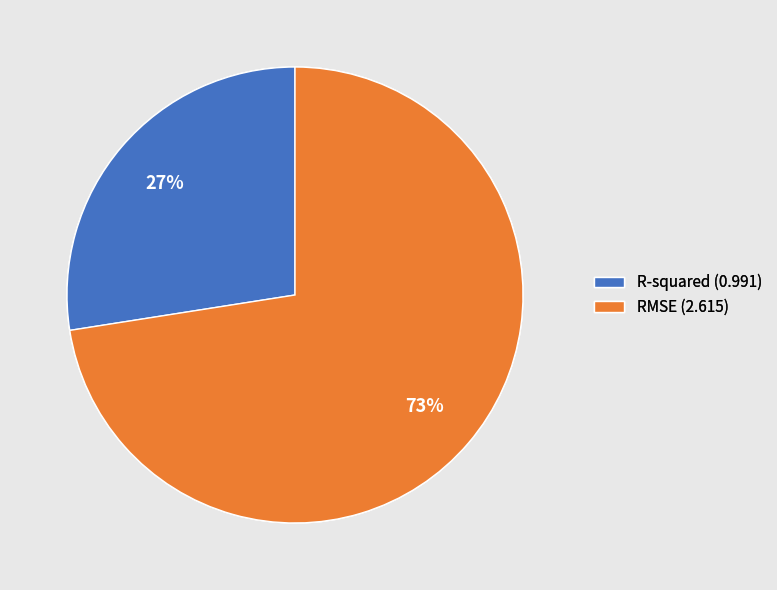

Which category accounts for the majority?

RMSE